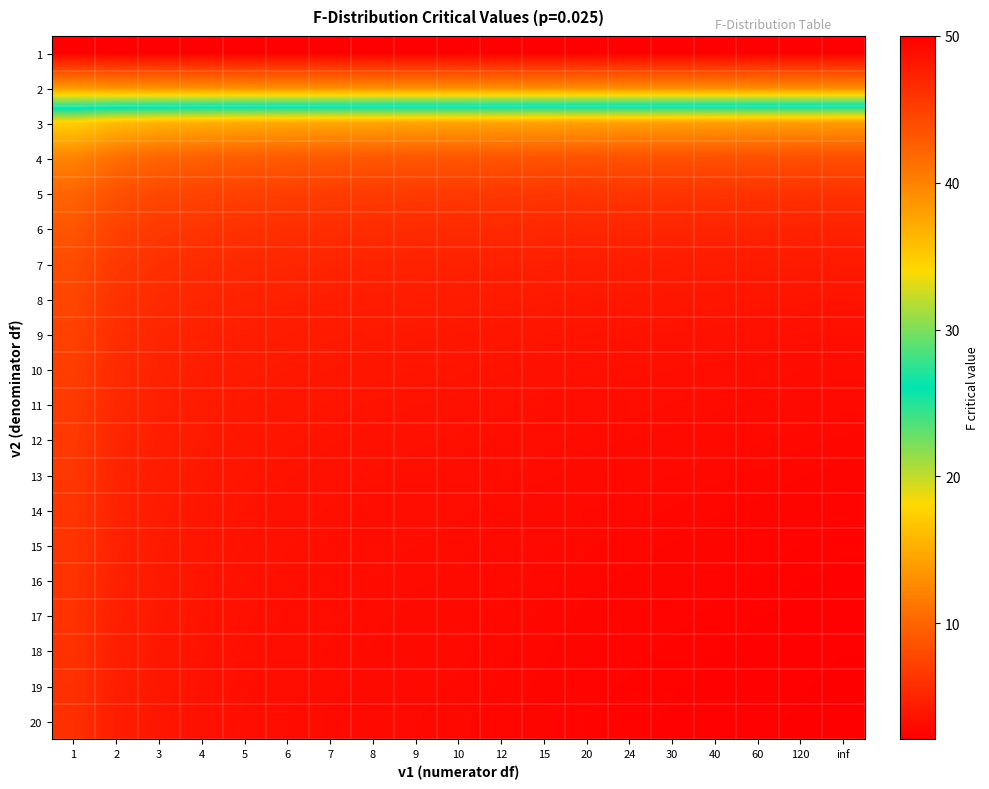

How many series are shown in this chart?

20